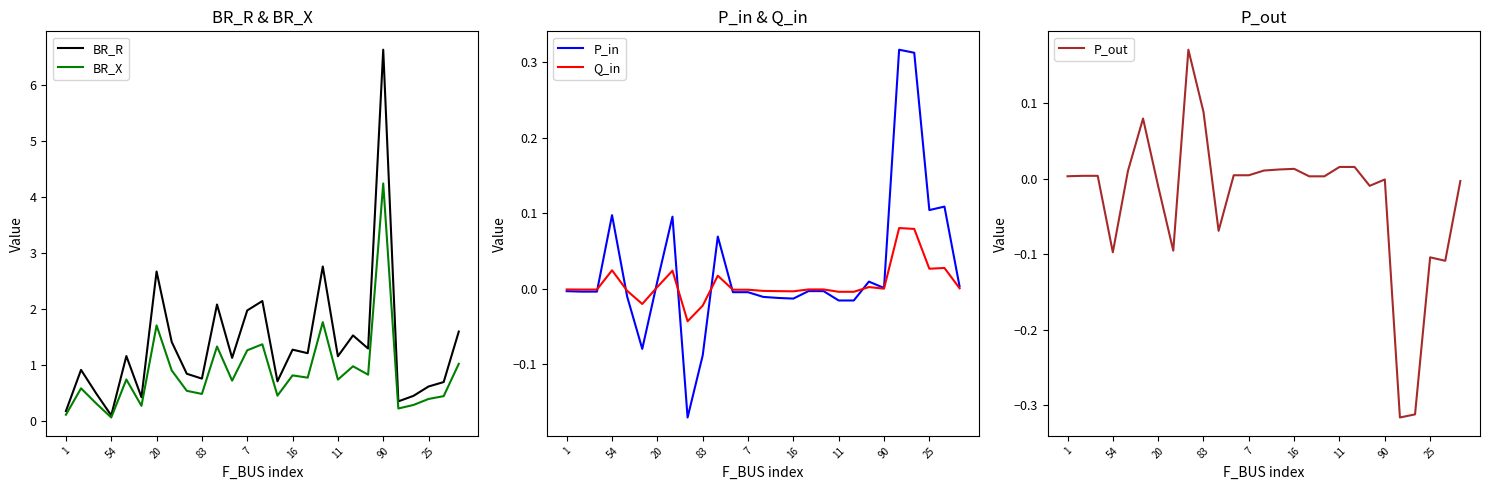

True or false: BR_X and BR_R intersect in this chart.

False